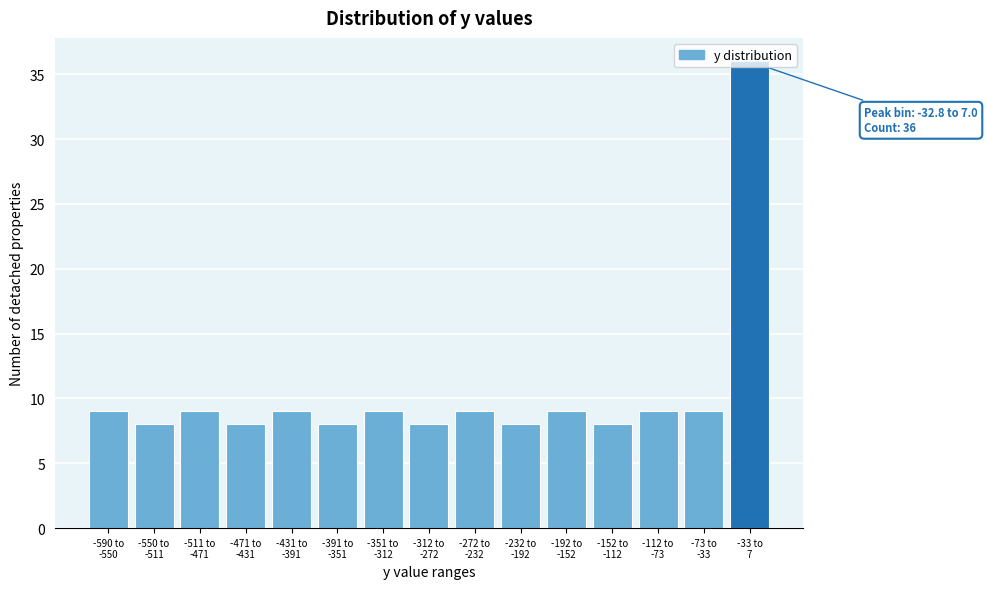

What is the value of the 2nd bar from the left?

8